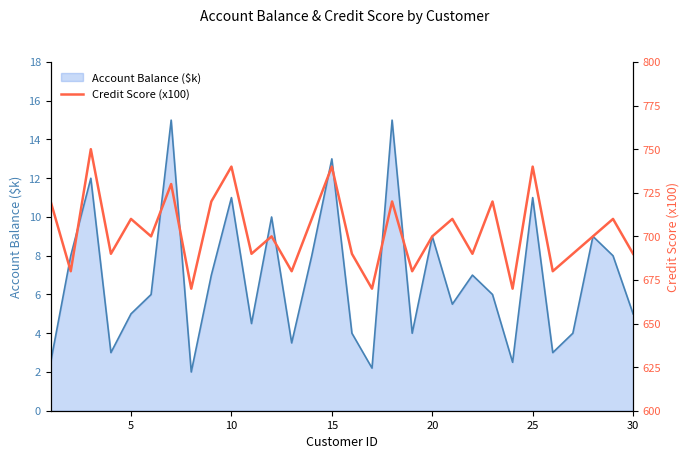

What is the highest value of the Account Balance ($k) series?

15.0